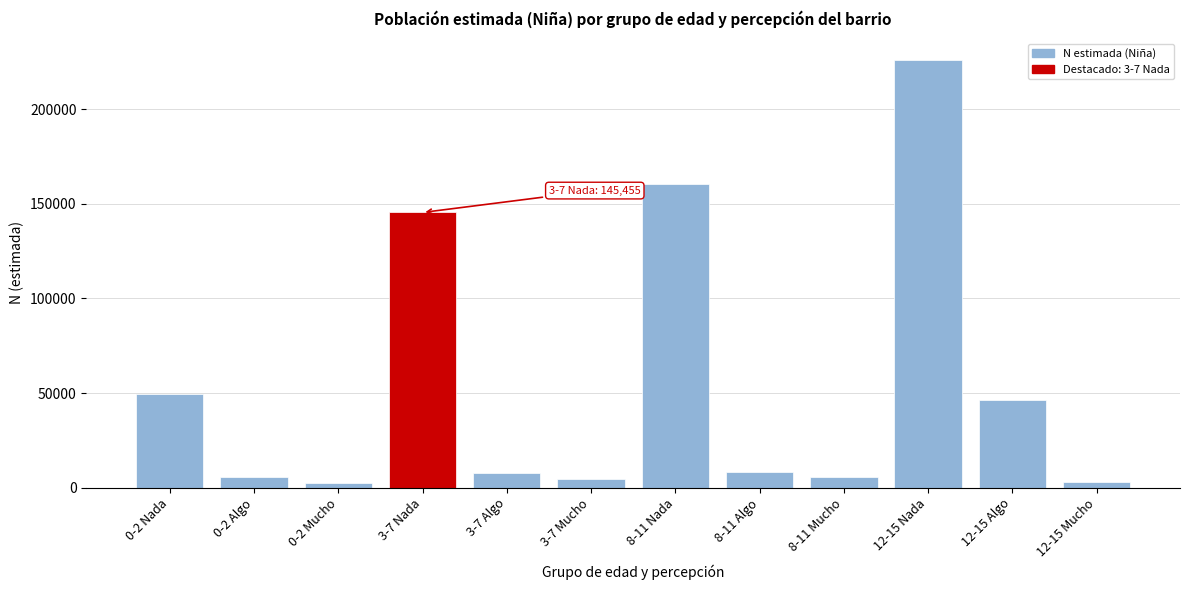

What is the label of the 5th bar from the left?

3-7 Algo